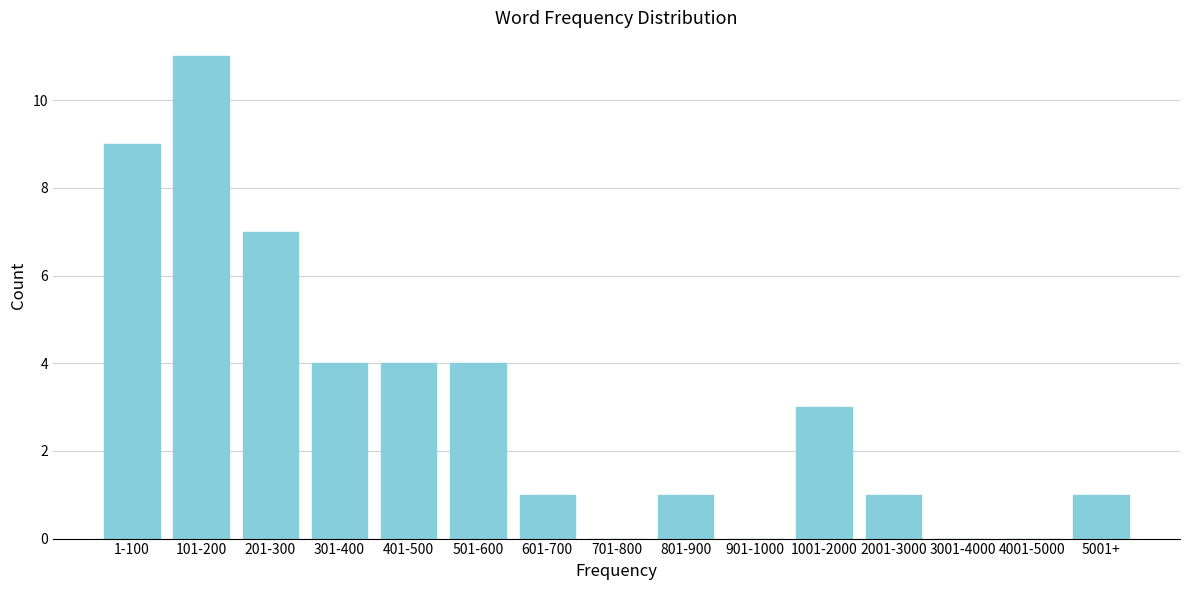

Reading right to left, transcribe all the data shown in this chart.

5001+=1	4001-5000=0	3001-4000=0	2001-3000=1	1001-2000=3	901-1000=0	801-900=1	701-800=0	601-700=1	501-600=4	401-500=4	301-400=4	201-300=7	101-200=11	1-100=9